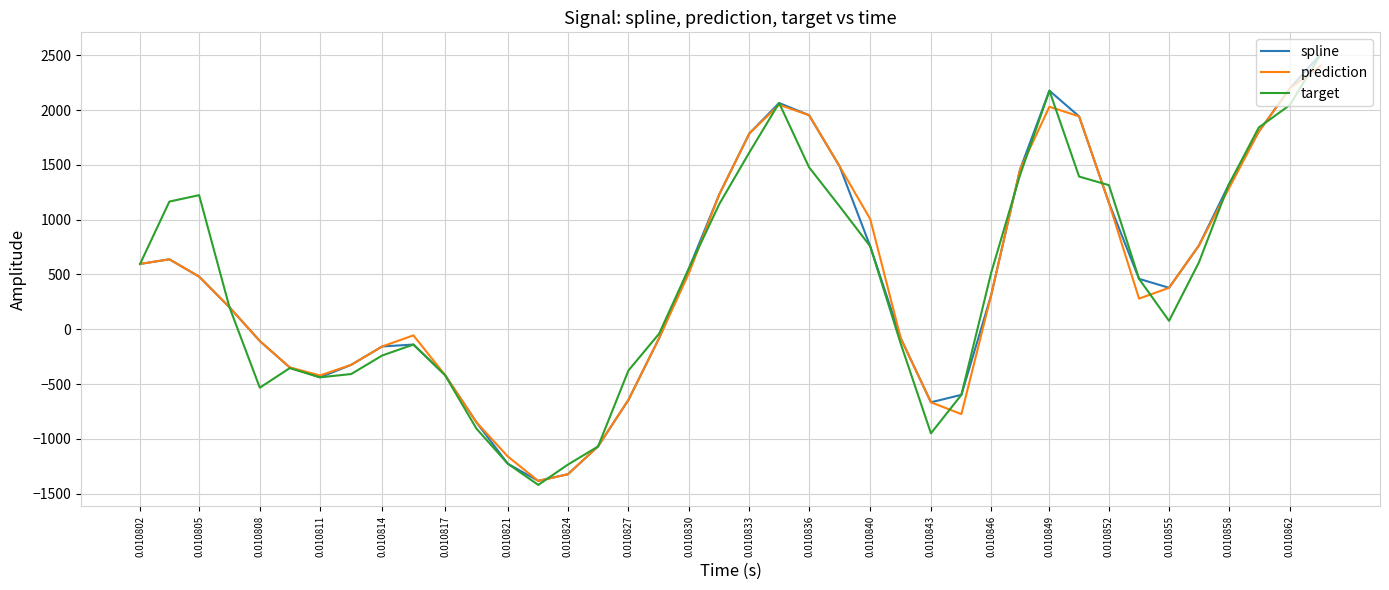

What is the lowest value of the spline series?

-1383.8